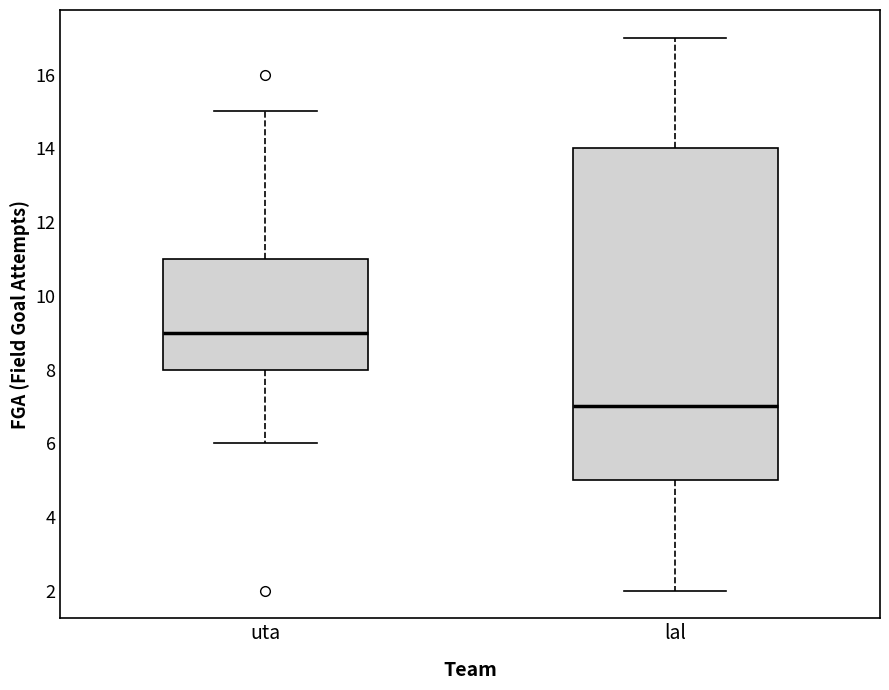

Which box has the highest median line?

uta